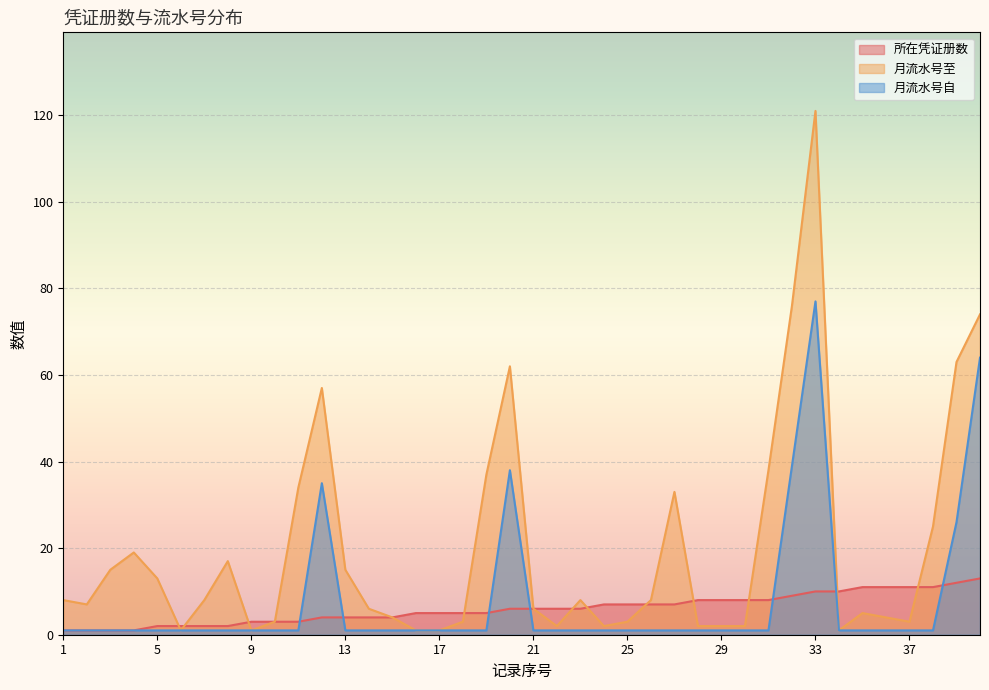

Reading right to left, what are all the values shown in this chart?

所在凭证册数: 13	12	11	11	11	11	10	10	9	8	8	8	8	7	7	7	7	6	6	6	6	5	5	5	5	4	4	4	4	3	3	3	2	2	2	2	1	1	1	1
月流水号至: 74	63	25	3	4	5	1	121	76	38	2	2	2	33	8	3	2	8	2	6	62	37	3	1	1	4	6	15	57	34	3	1	17	8	1	13	19	15	7	8
月流水号自: 64	26	1	1	1	1	1	77	39	1	1	1	1	1	1	1	1	1	1	1	38	1	1	1	1	1	1	1	35	1	1	1	1	1	1	1	1	1	1	1